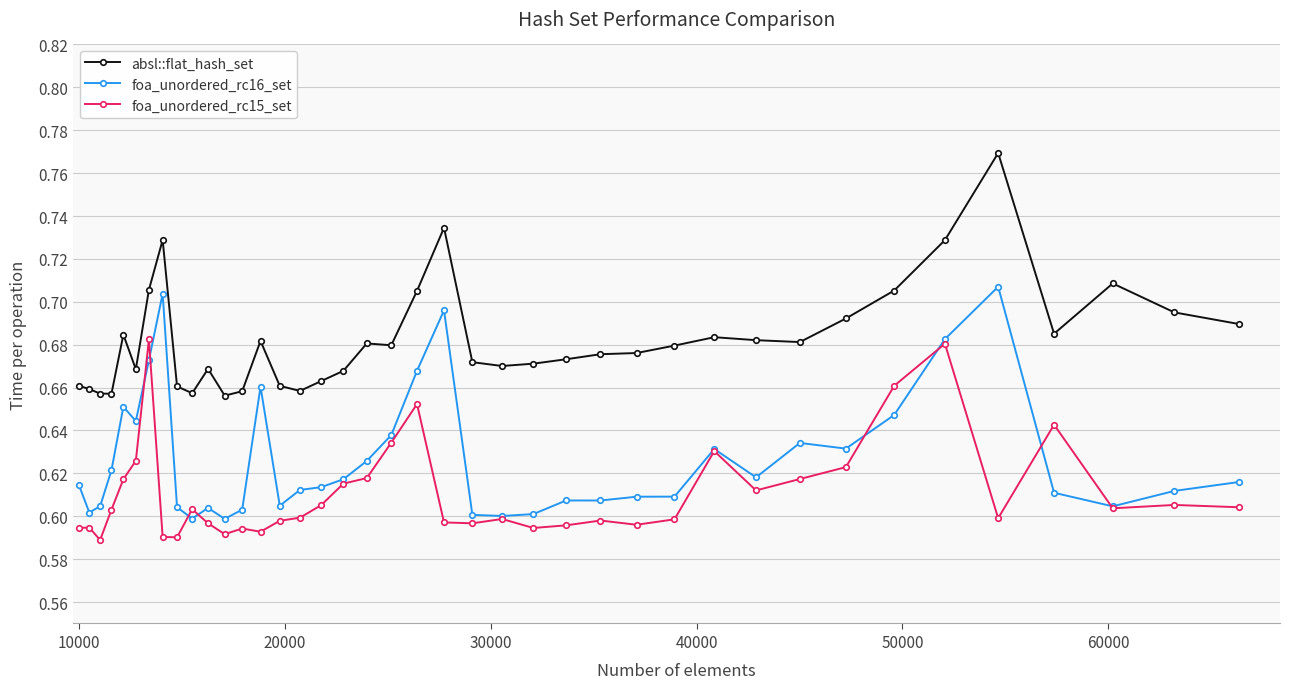

Rank the series by their maximum value, from lowest to highest.

foa_unordered_rc15_set, foa_unordered_rc16_set, absl::flat_hash_set